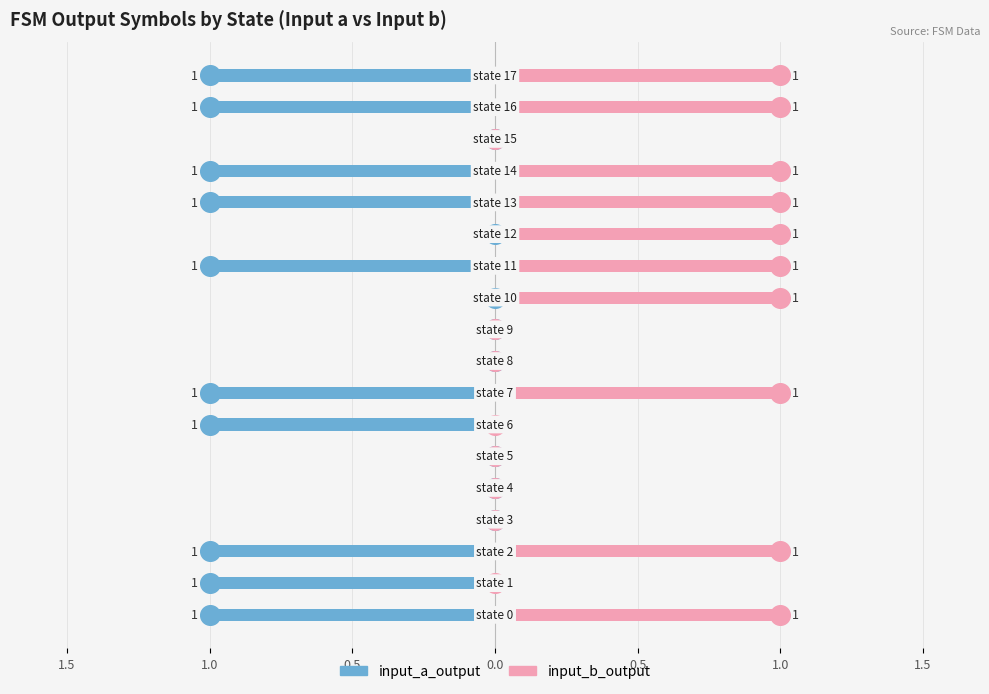

Which series reaches the minimum Y coordinate?

input_a_output